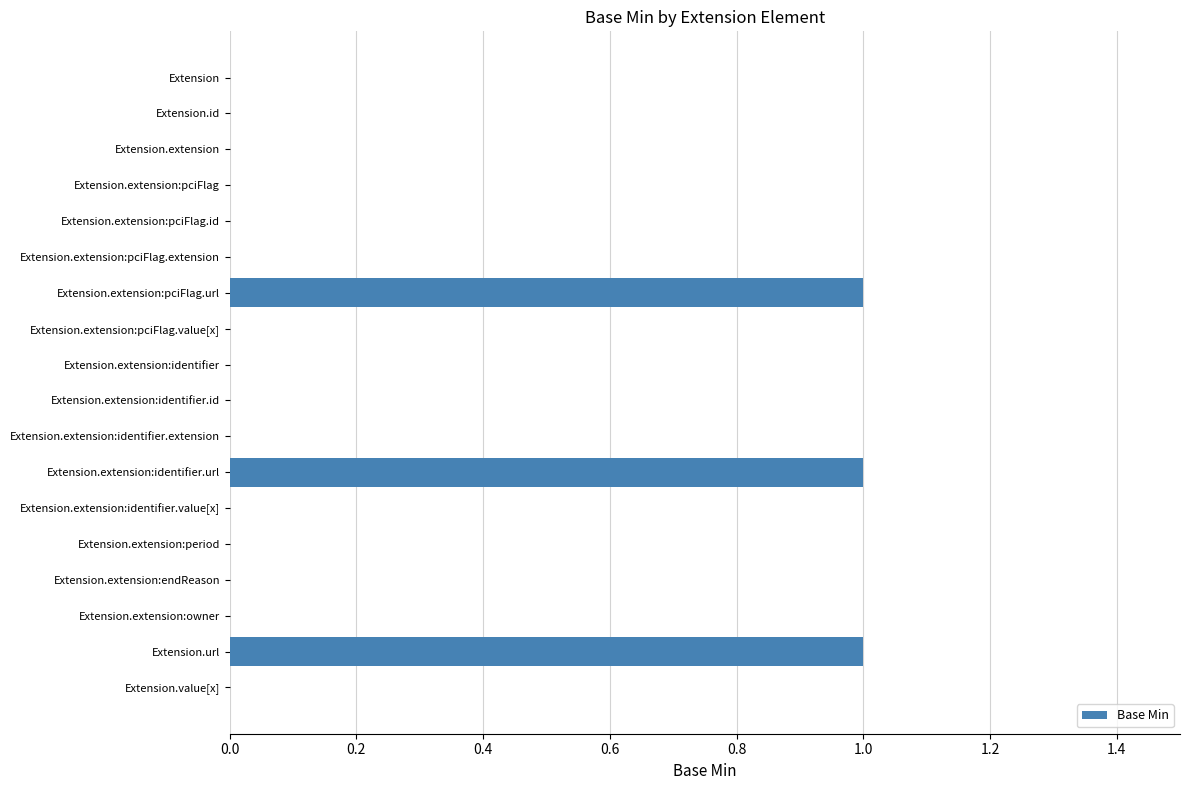

What is the sum of all values?

3